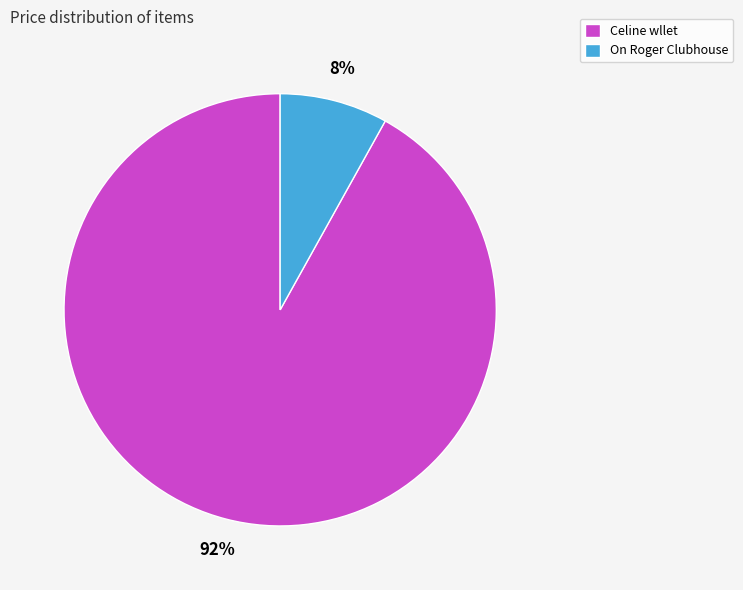

Rank the categories by value from lowest to highest.

On Roger Clubhouse, Celine wllet